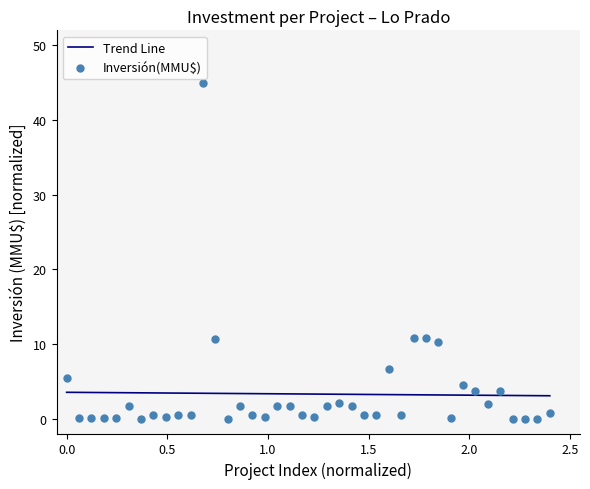

What is the lowest value of the Trend Line series?

3.1